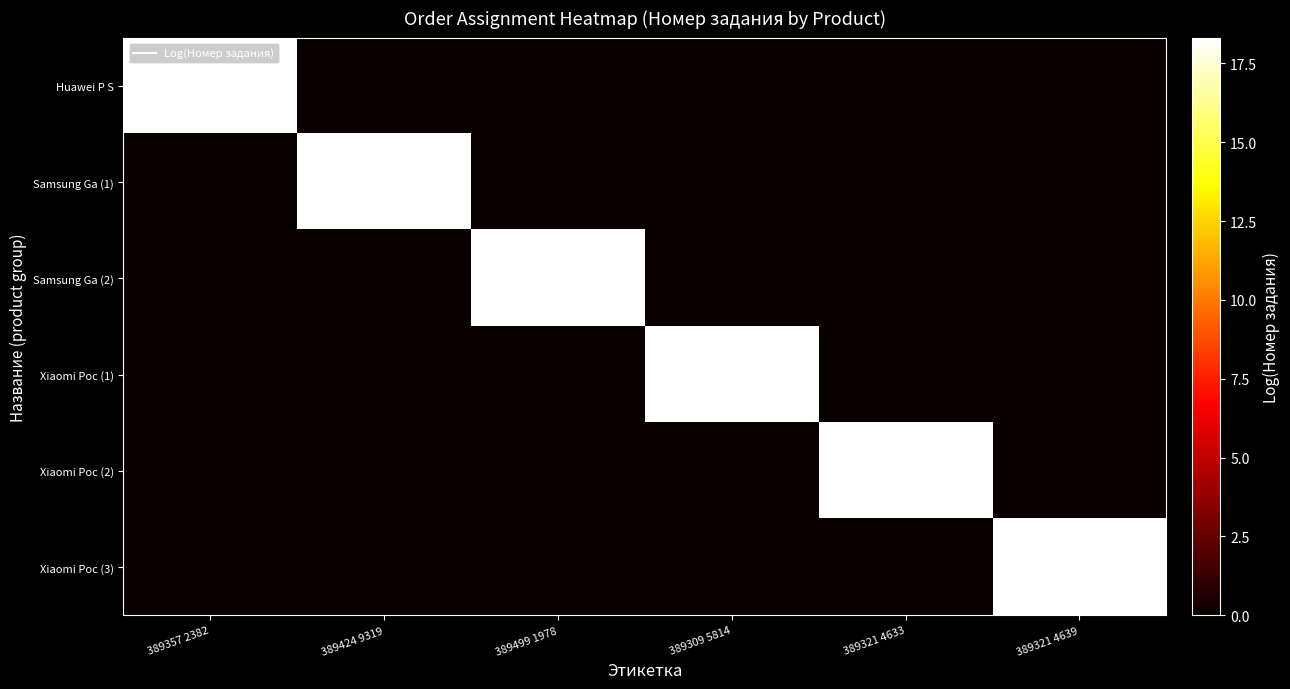

What is the spread (max minus min) of values at 389321 4639?

18.3